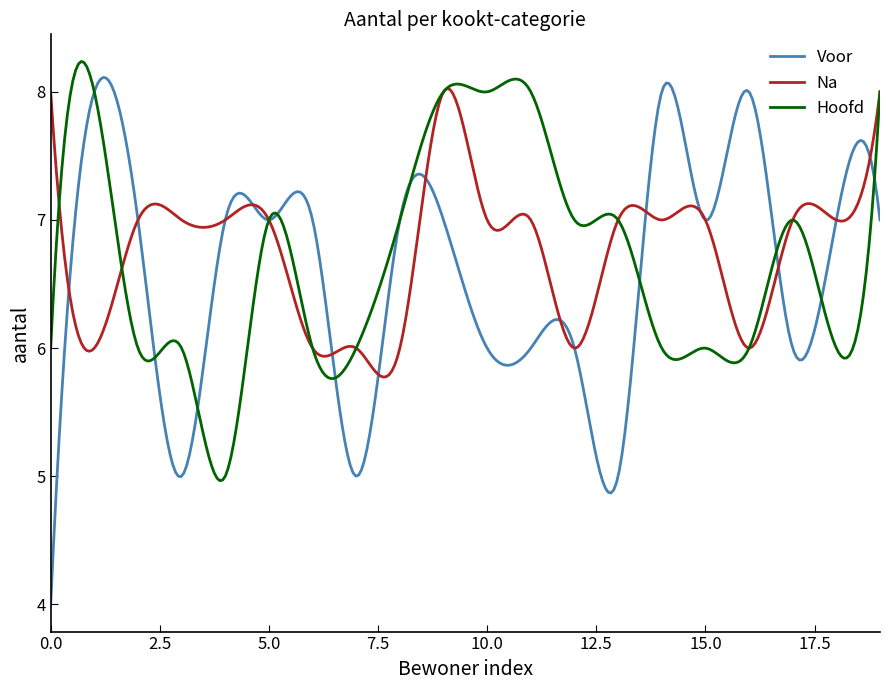

What is the greatest value displayed?

8.2